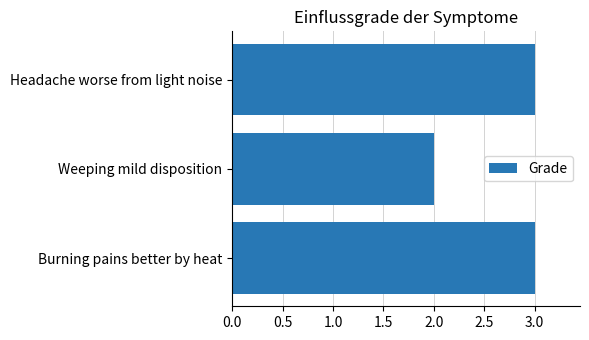

Reading top to bottom, transcribe all the data shown in this chart.

Headache worse from light noise=3	Weeping mild disposition=2	Burning pains better by heat=3